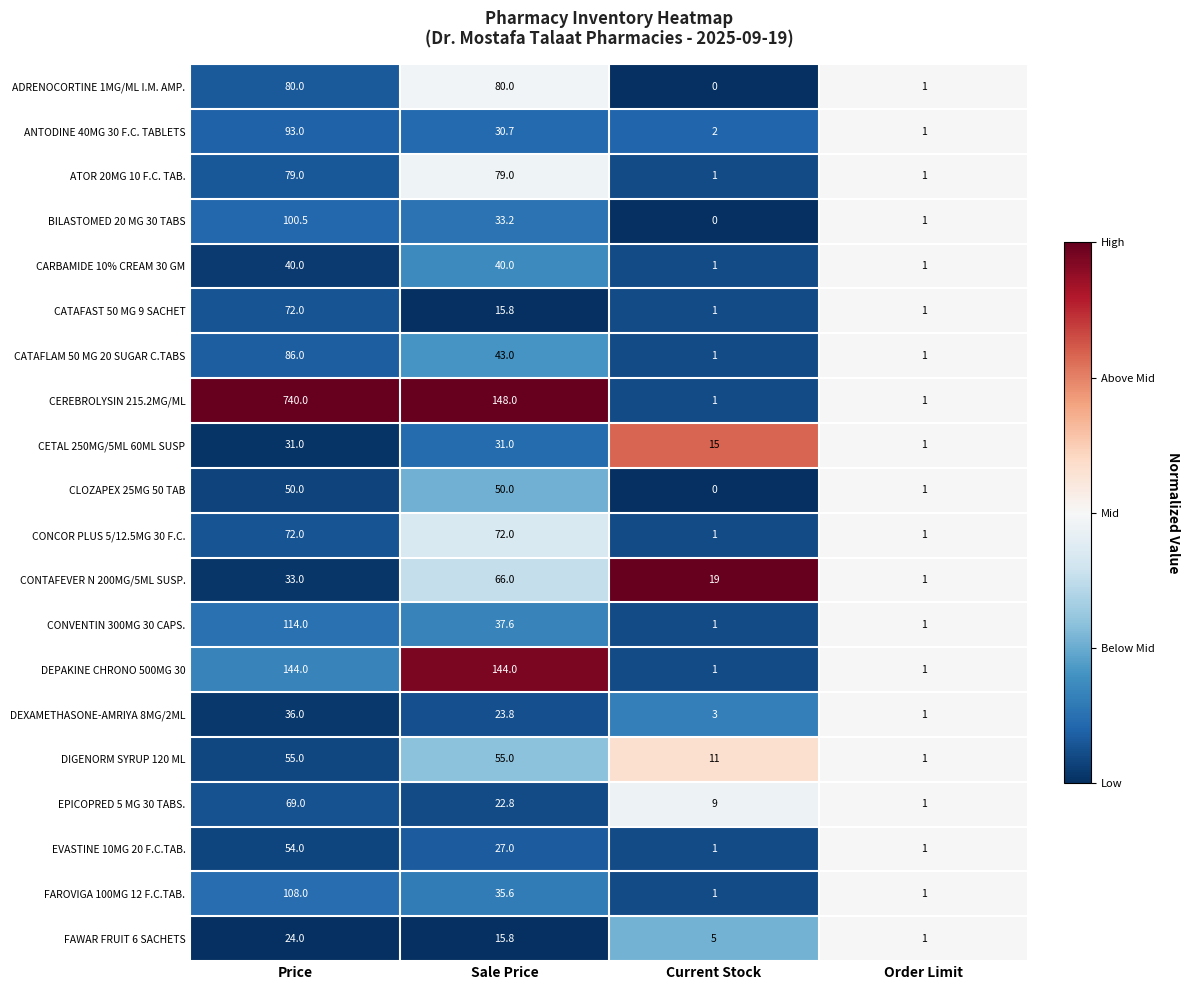

What is the difference between the maximum and minimum values in the CONVENTIN 300MG 30 CAPS. series?

113.0